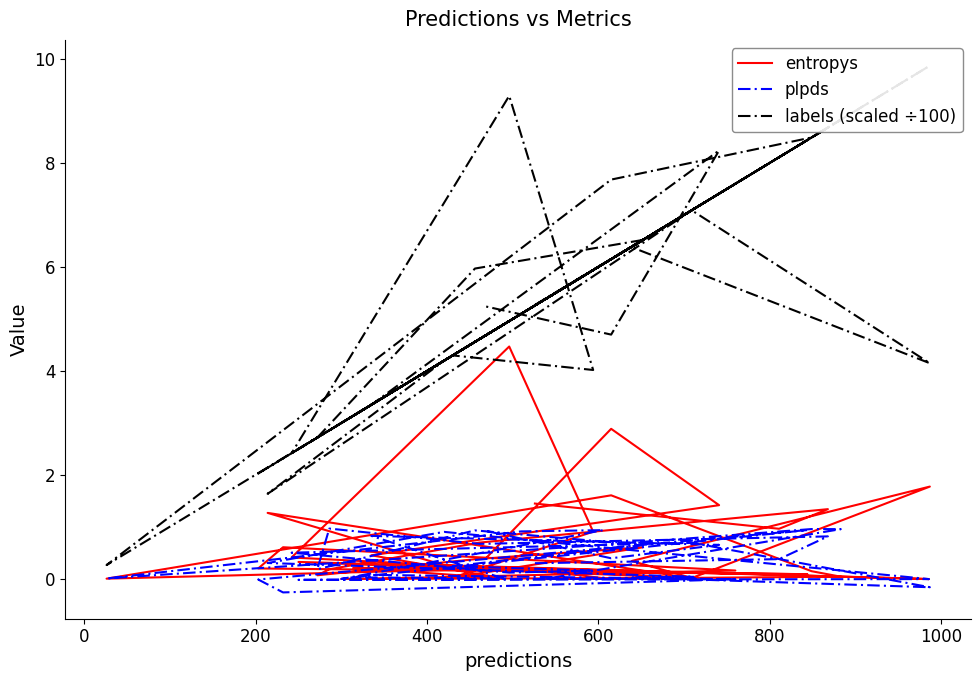

At how many categories does at least one series exceed 8?

8